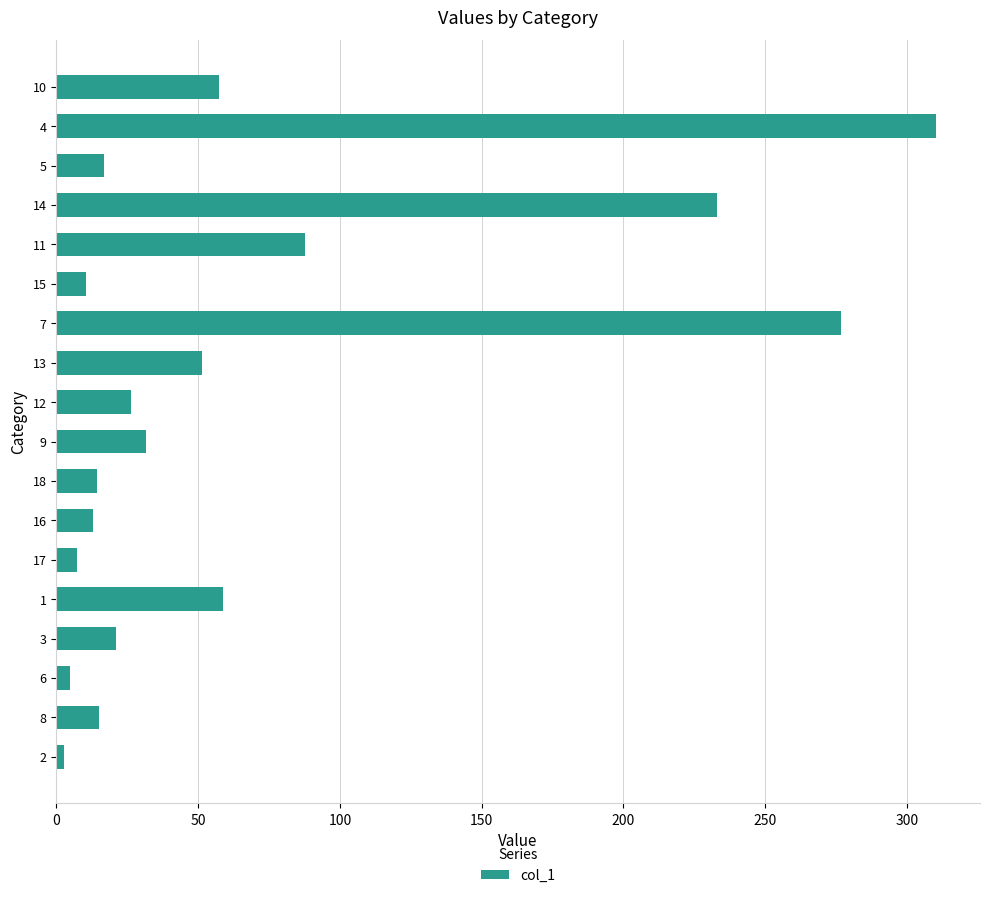

What is the change in value from 17 to 5?

+9.6